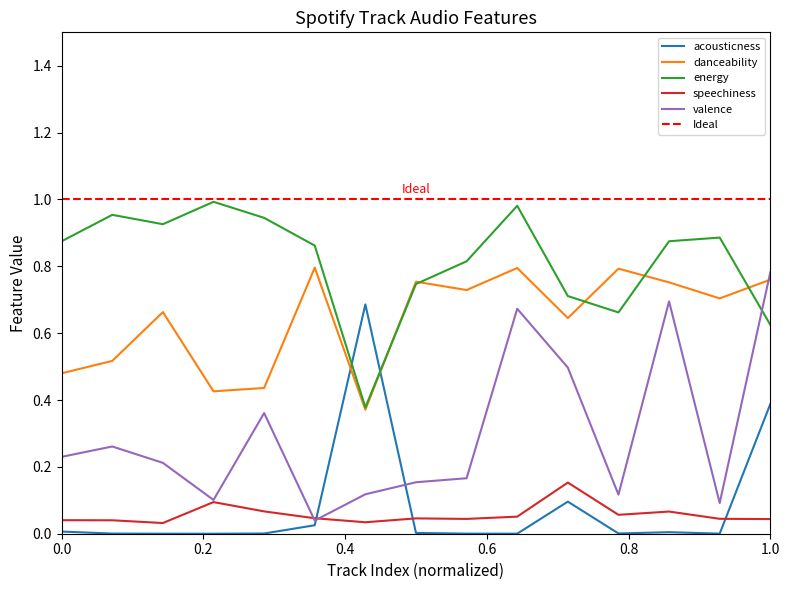

What is the sum of all danceability values?

9.6